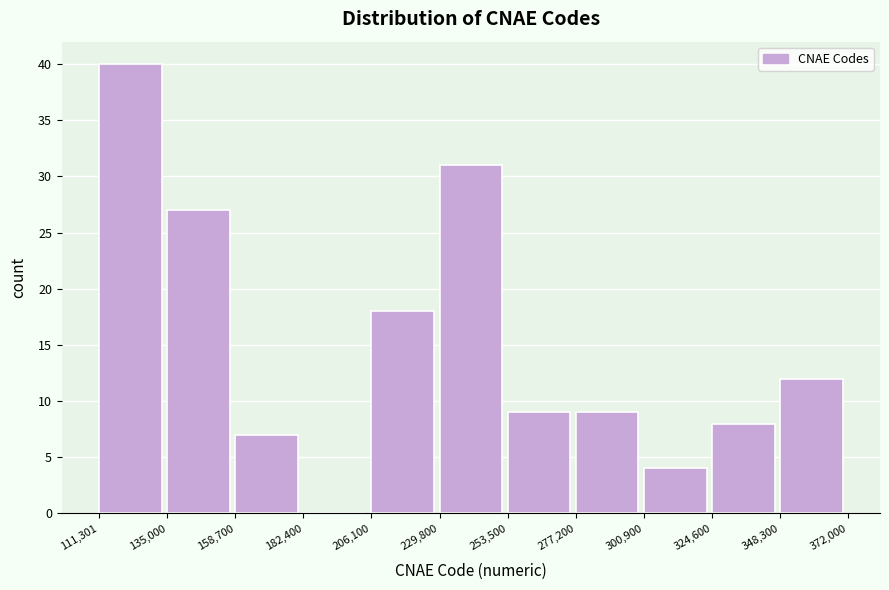

Which range on the x-axis has the tallest bar?

111,301 to 135,000